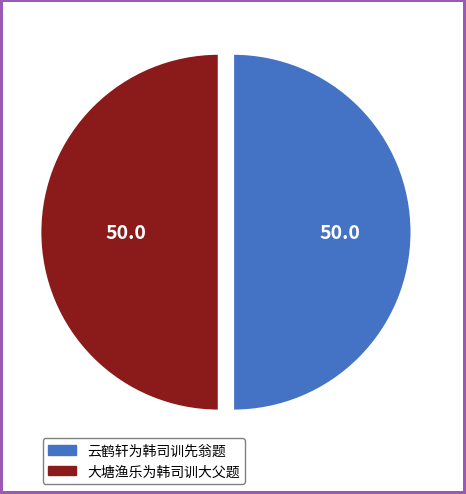

Is the sum of 云鹤轩为韩司训先翁题 and 大塘渔乐为韩司训大父题 greater than half?

Yes